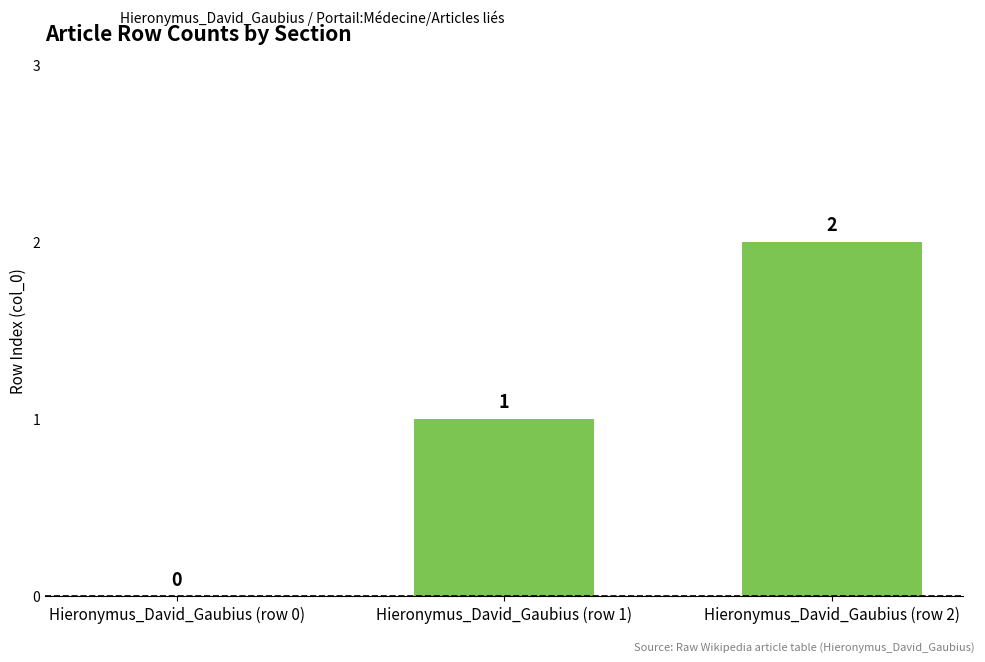

What is the maximum value shown in the chart?

2